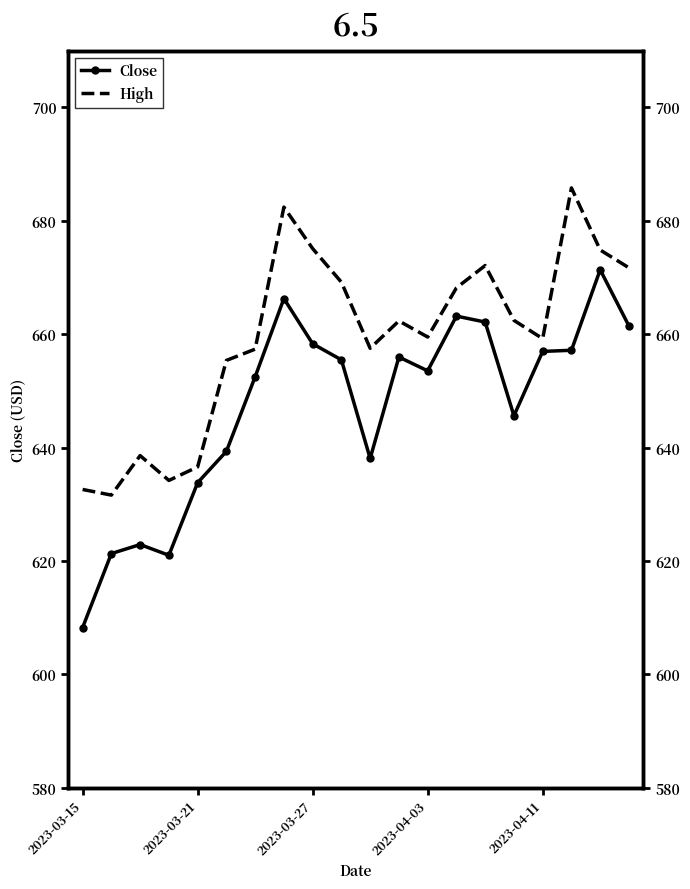

What is the sum of all High values?

13186.9